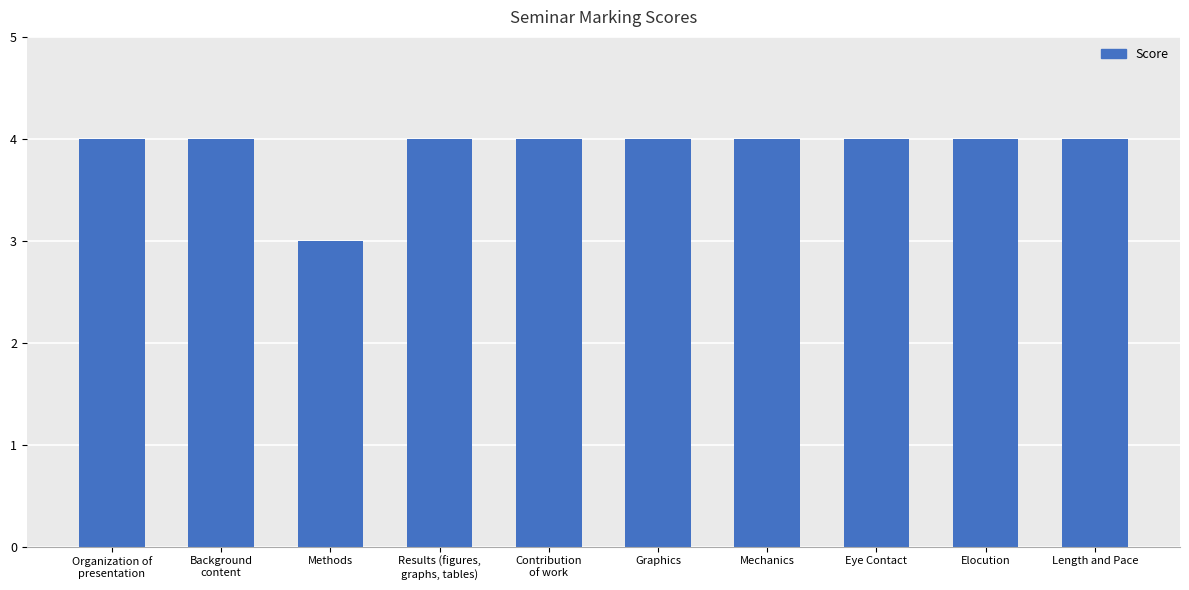

Reading right to left, extract all data points from this chart.

Length and Pace=4	Elocution=4	Eye Contact=4	Mechanics=4	Graphics=4	Contribution
of work=4	Results (figures,
graphs, tables)=4	Methods=3	Background
content=4	Organization of
presentation=4